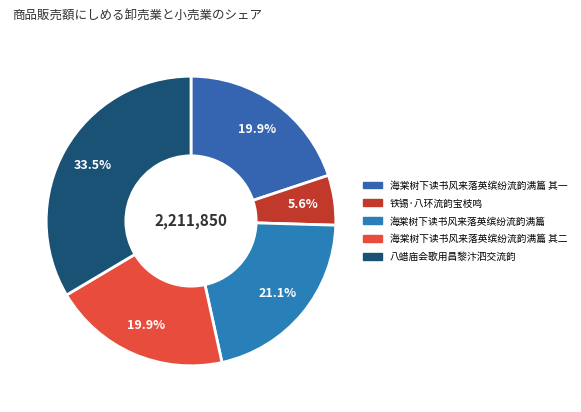

How many segments does this pie chart have?

5